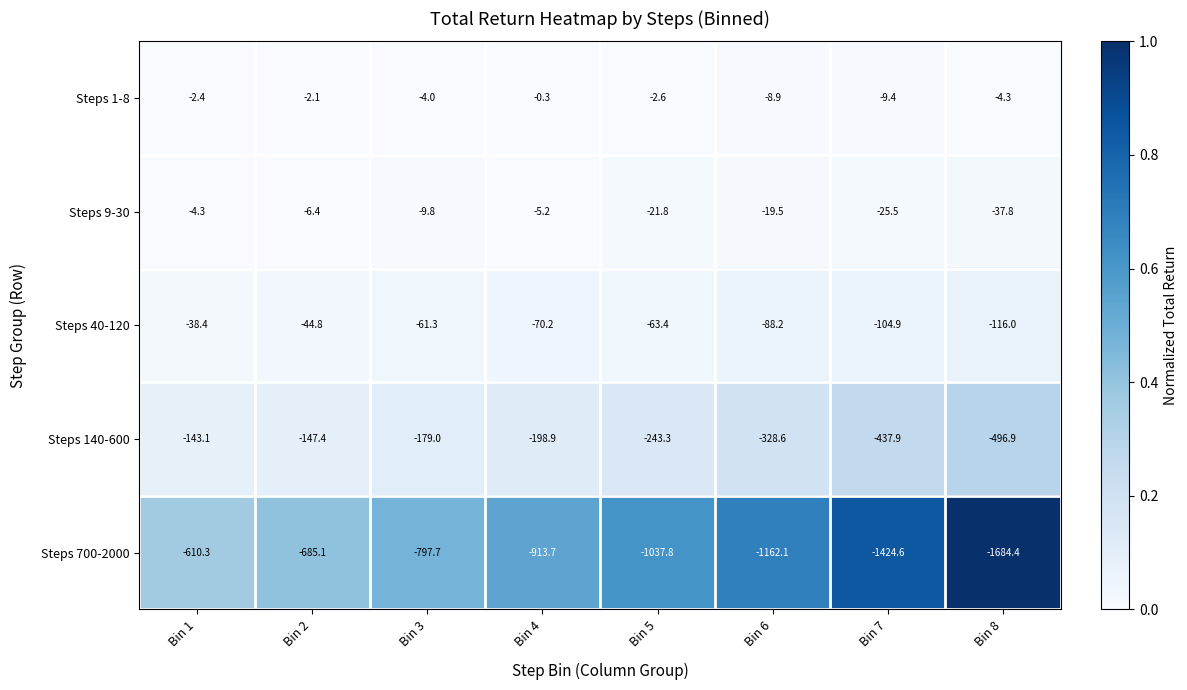

What is the difference between the maximum and minimum values in the Steps 9-30 series?

33.5